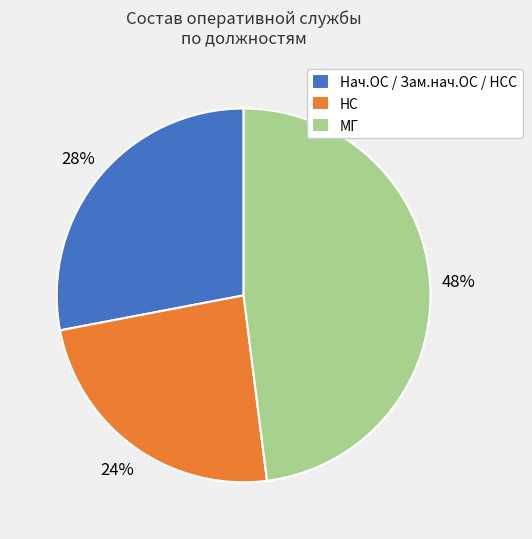

To the nearest percent, what is the difference between the largest and smallest slice percentages?

24%